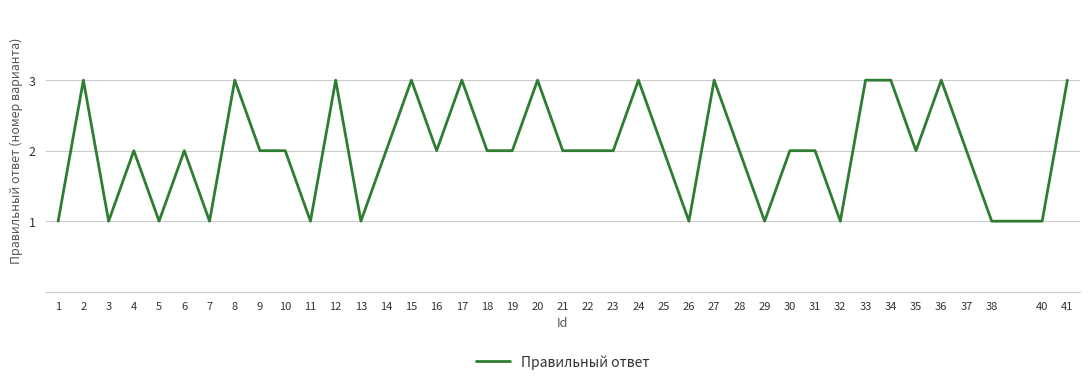

What value does the data have at 17?

3